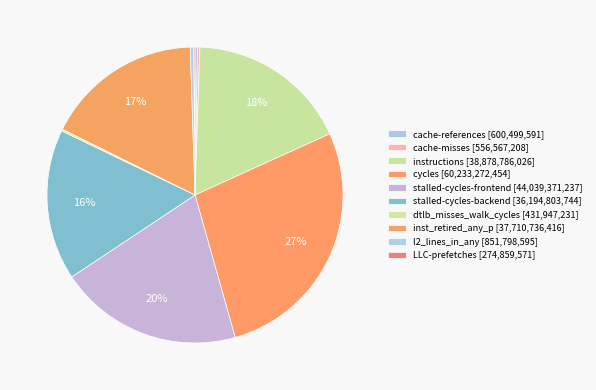

How many slices are in this pie chart?

10